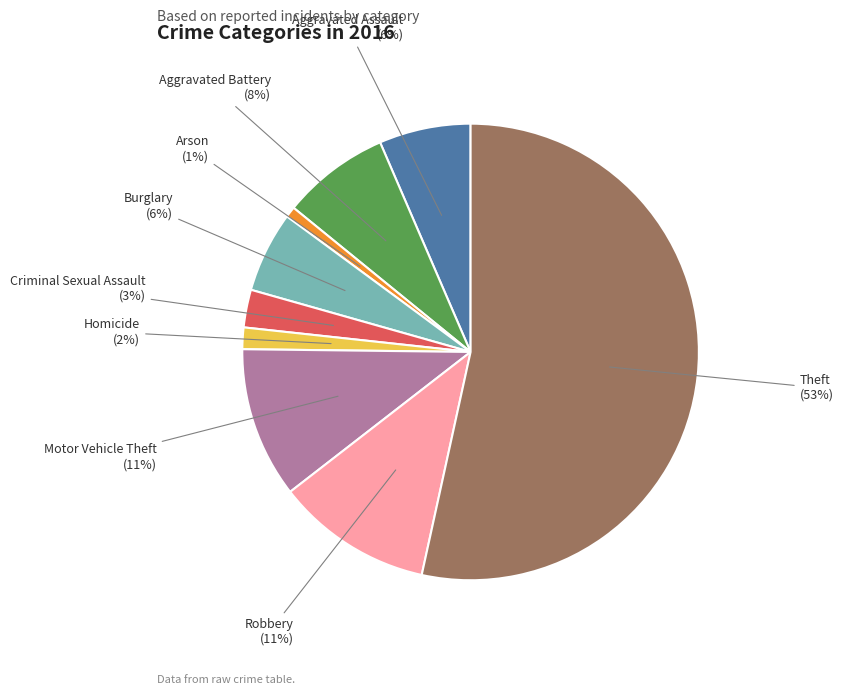

What is the ratio of the value at Arson to the value at Criminal Sexual Assault?

0.3